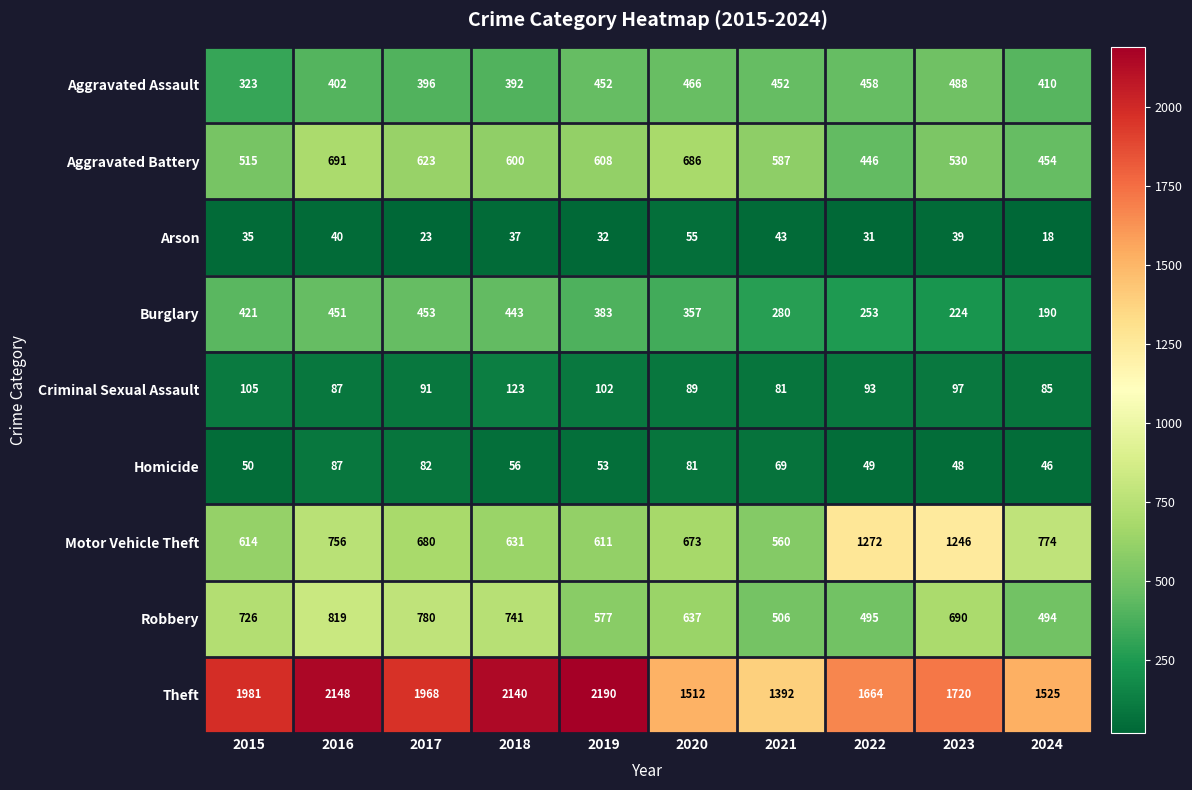

What is the difference between the highest and lowest values at 2017?

1945